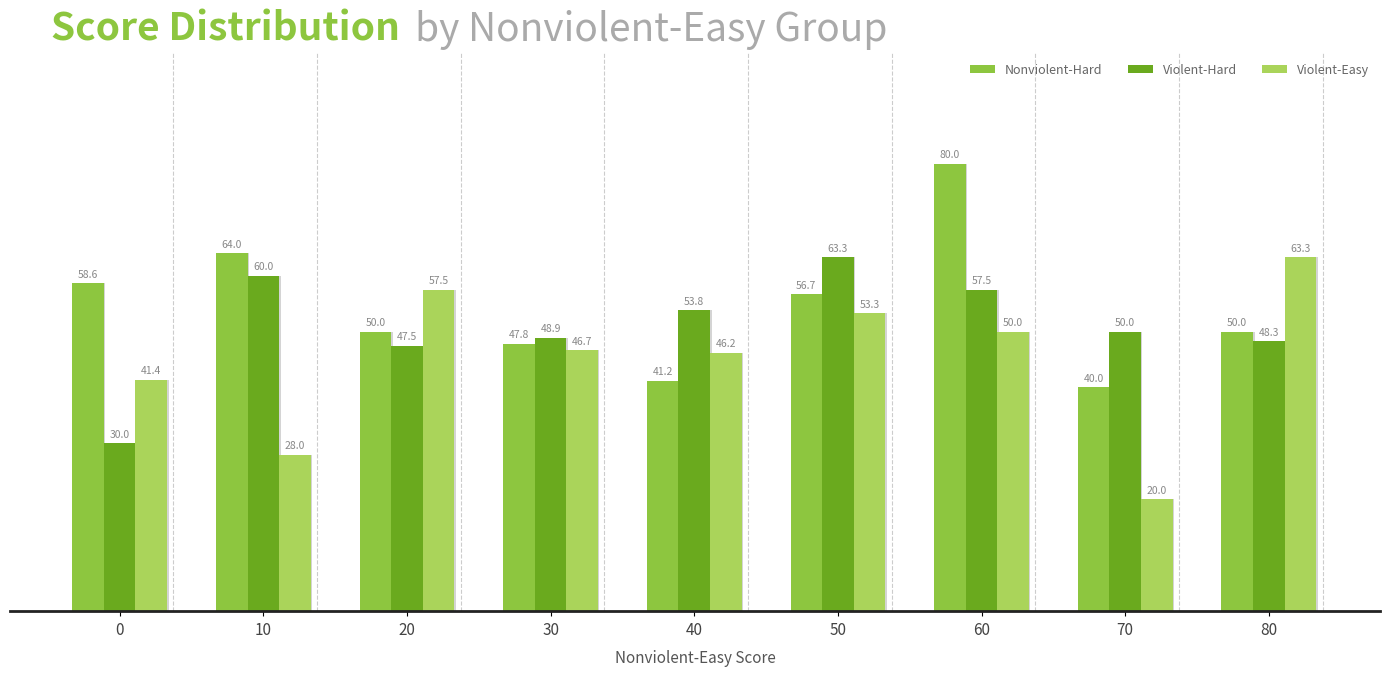

What is the total value across all series at 40?

141.2